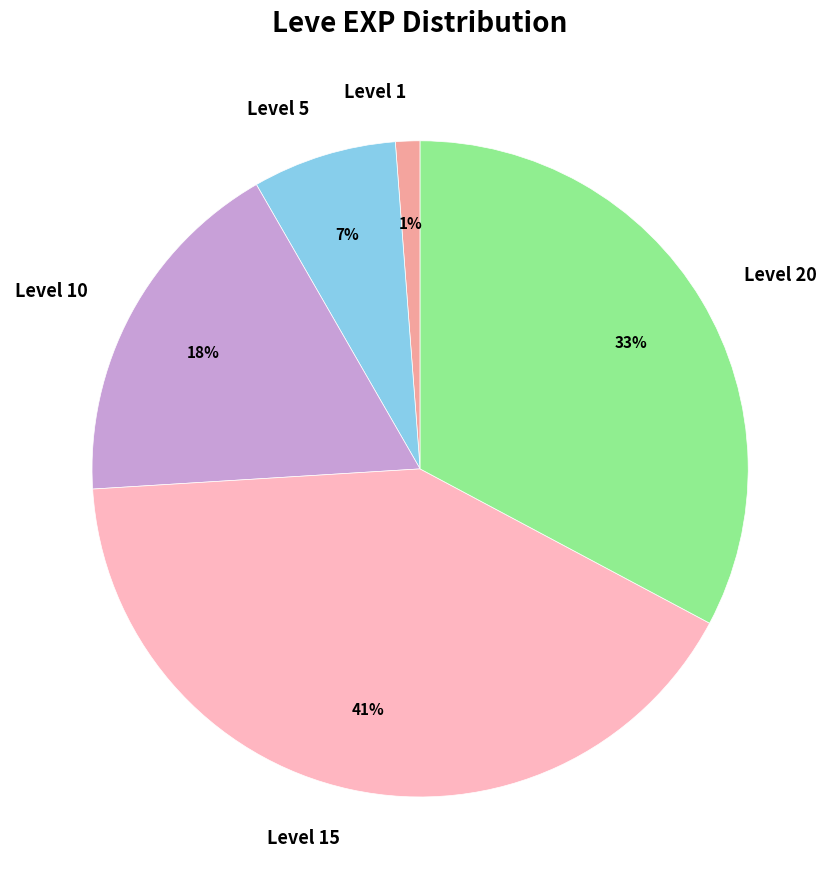

Between Level 15 and Level 10, which is larger?

Level 15